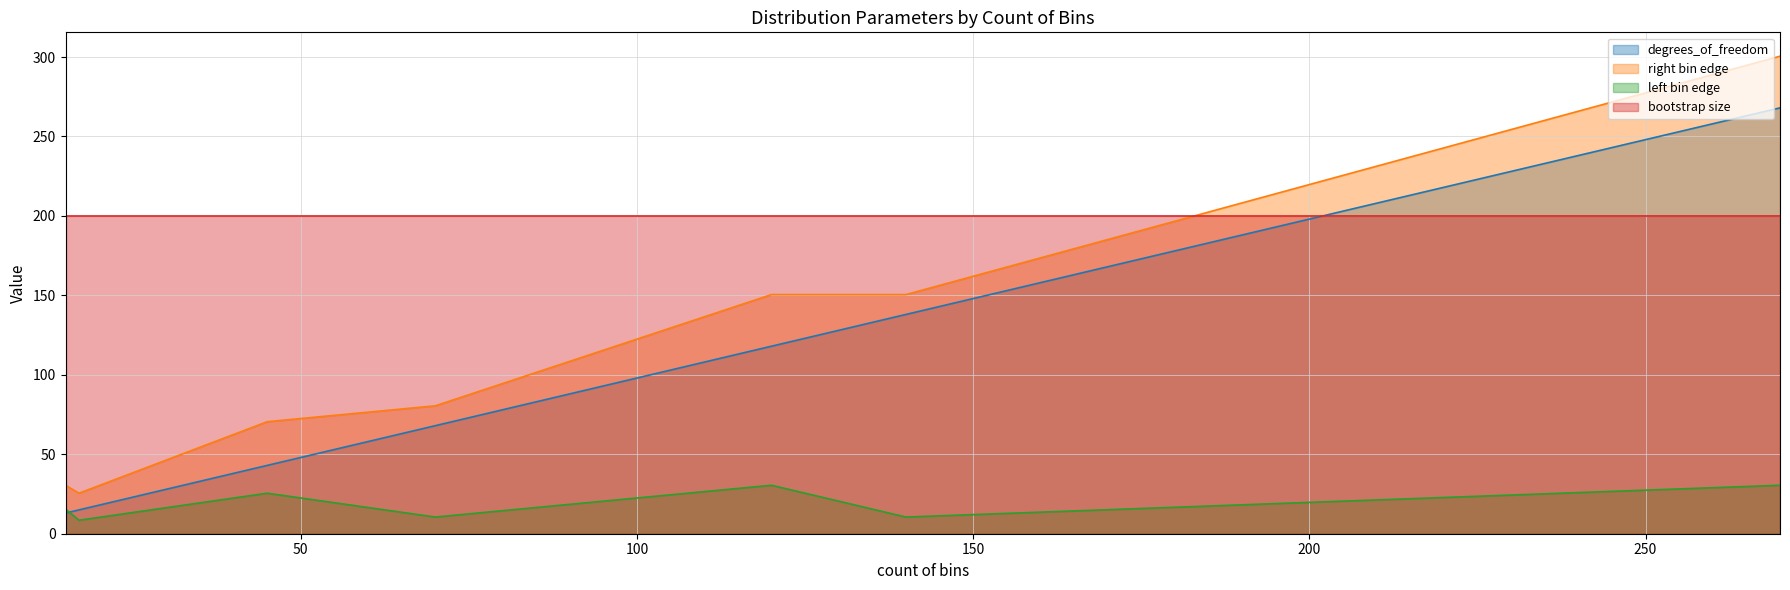

Rank the series at 120 from lowest to highest value.

left bin edge, degrees_of_freedom, right bin edge, bootstrap size